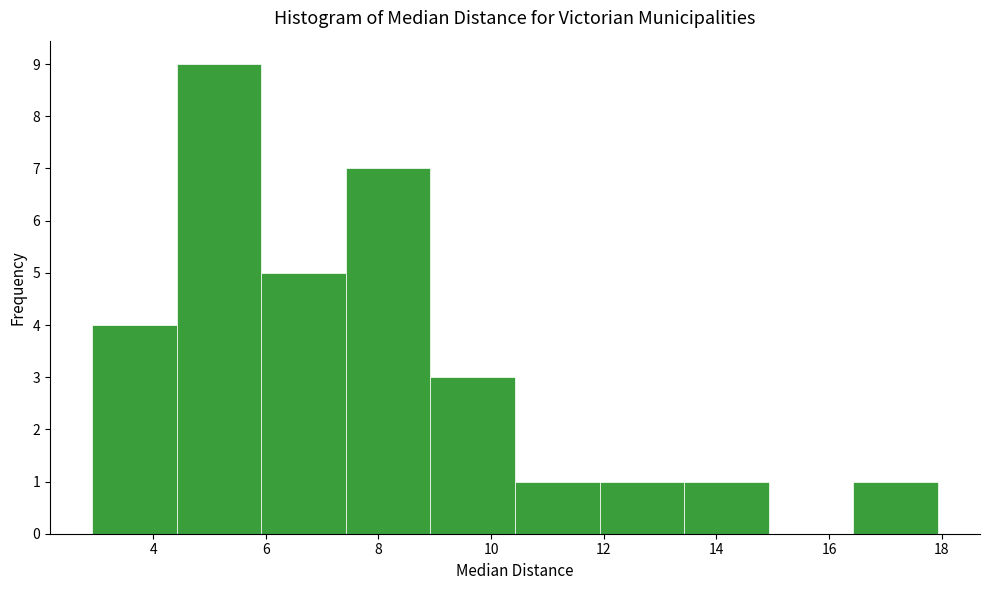

Which range on the x-axis has the tallest bar?

4.4 to 6.0